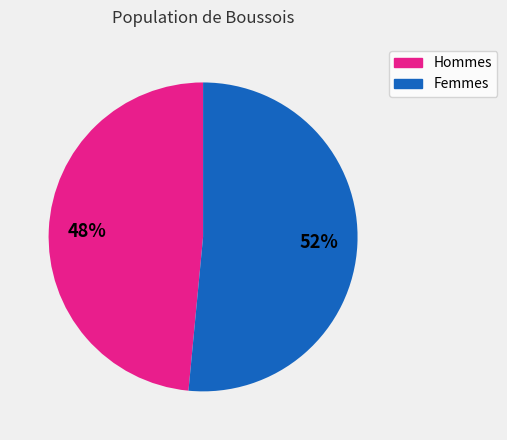

What is the largest slice in the pie chart?

Femmes